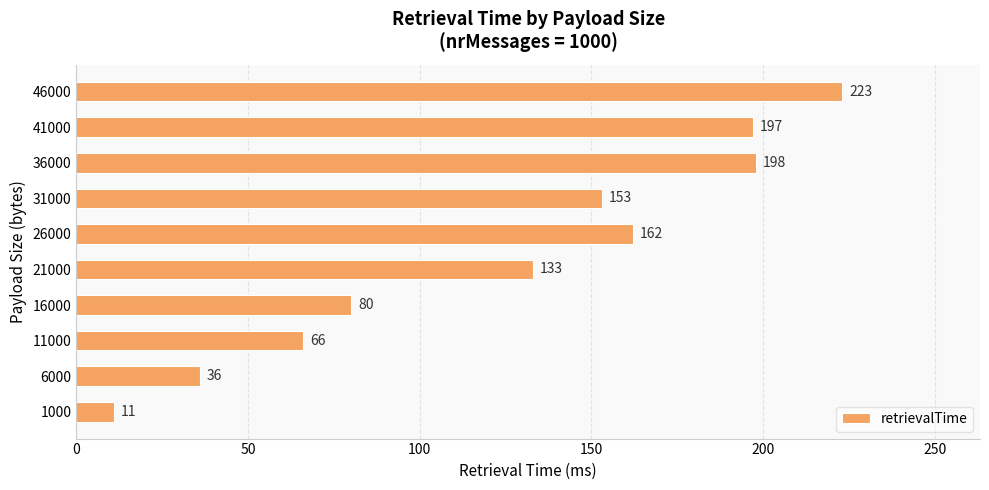

Reading bottom to top, what are all the values shown in this chart?

11	36	66	80	133	162	153	198	197	223